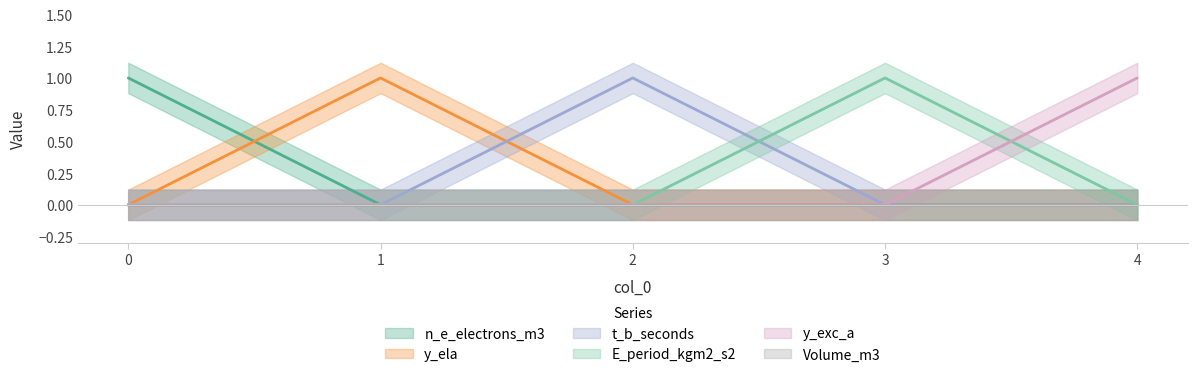

Is it true that E_period_kgm2_s2 equals 0 at 0?

True